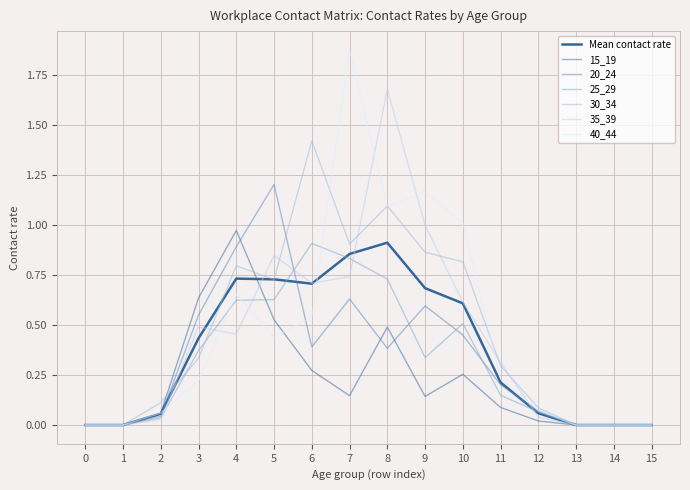

What is the difference between the maximum and minimum values in the 20_24 series?

1.2